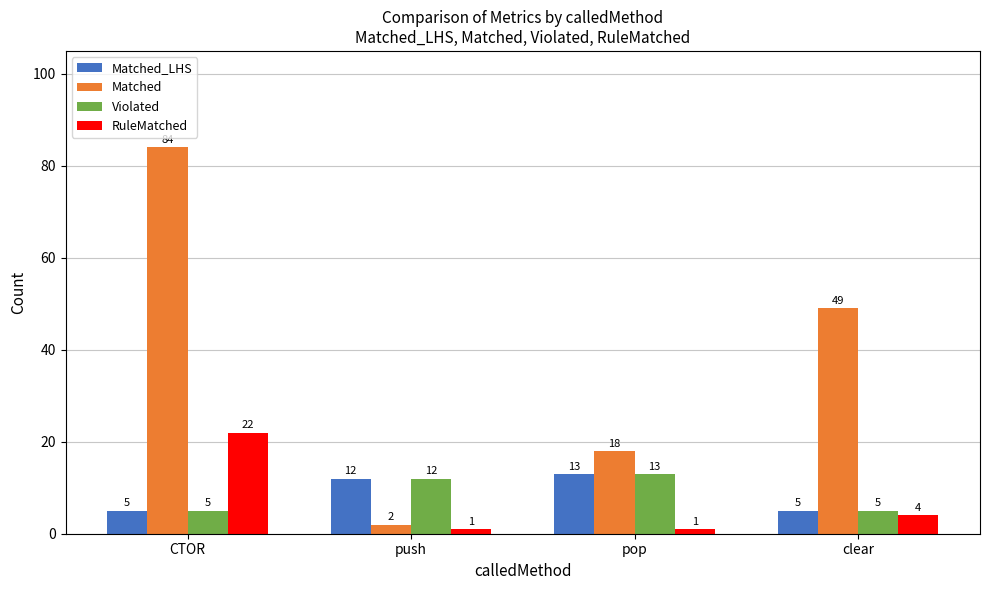

What is the value of the RuleMatched bar at the 2nd from the left?

1